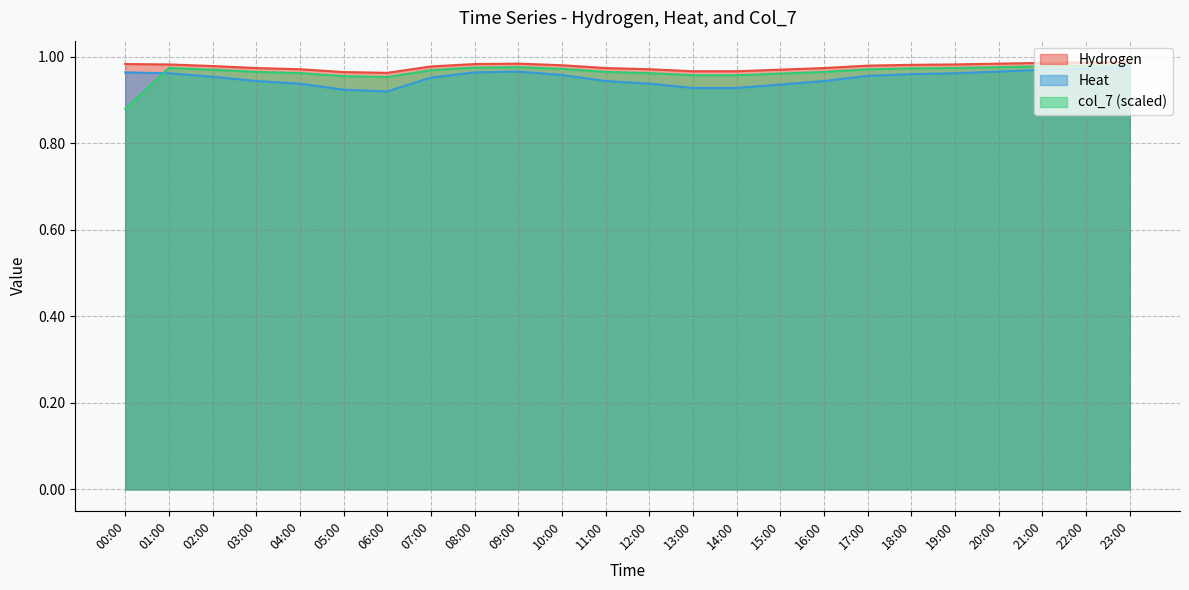

What position from the left is 10:00?

11